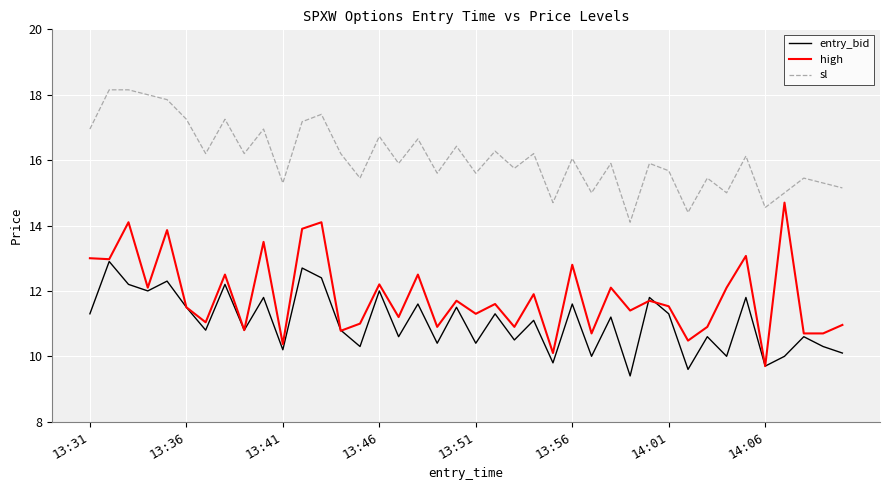

List the series in order of their overall mean, lowest first.

entry_bid, high, sl